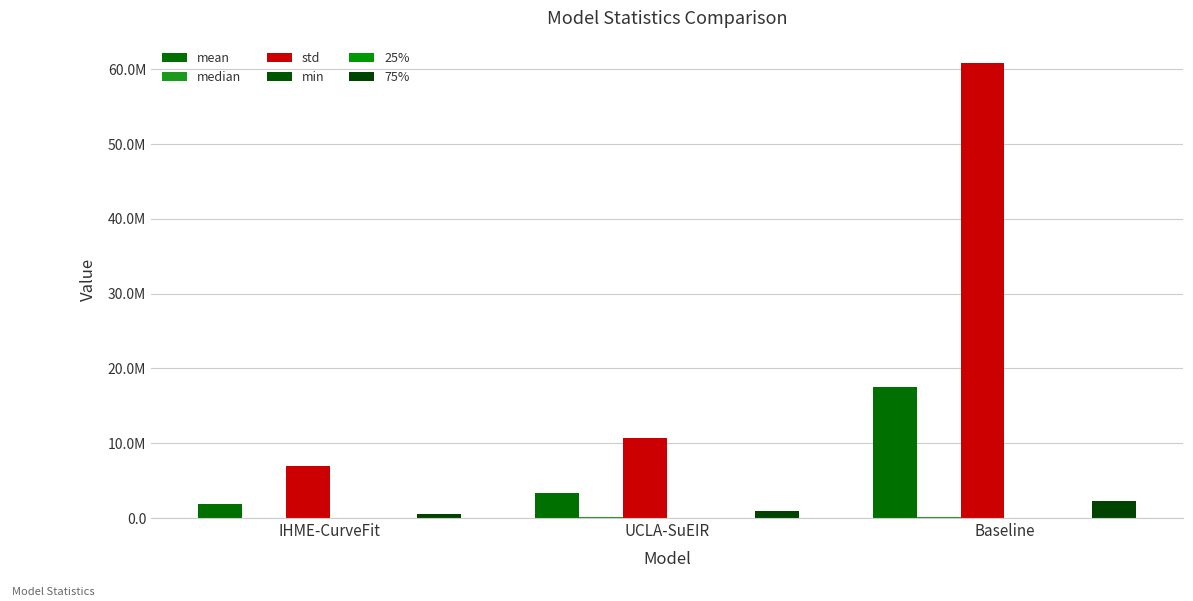

Are the bars horizontal?

No